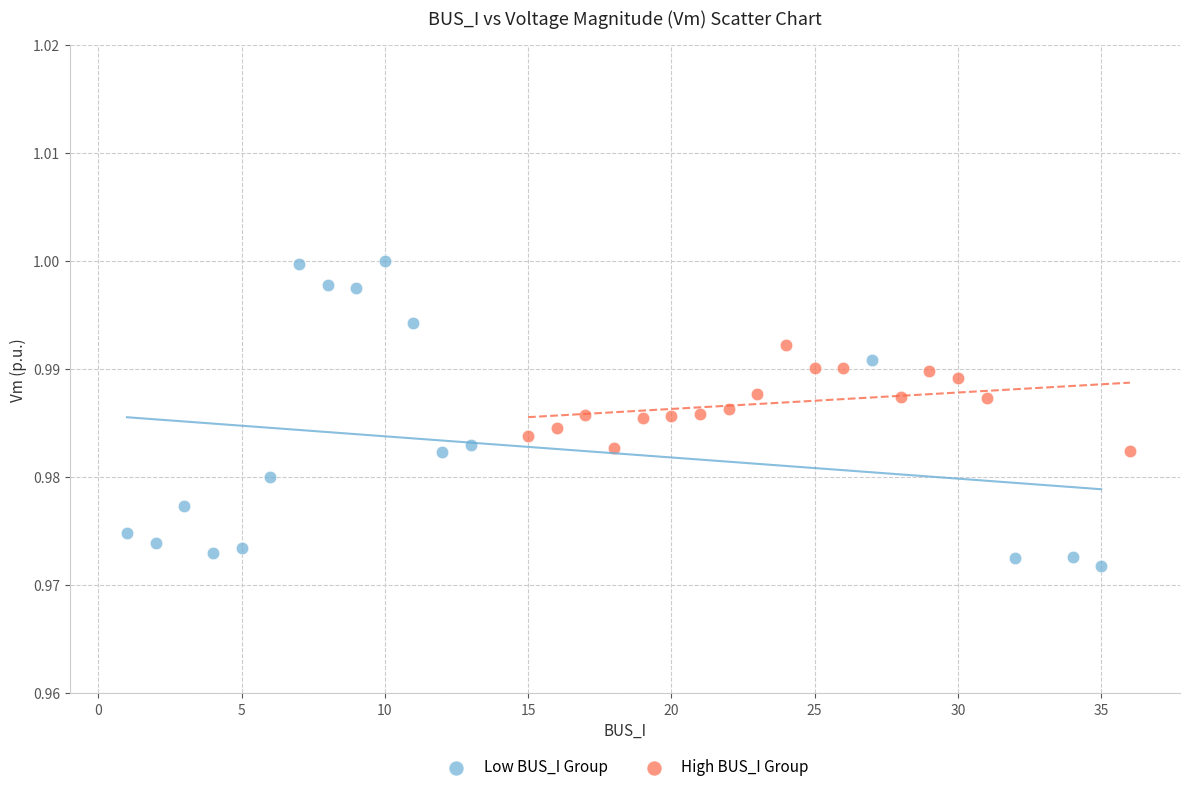

Which series has the widest spread of Y values?

Low BUS_I Group